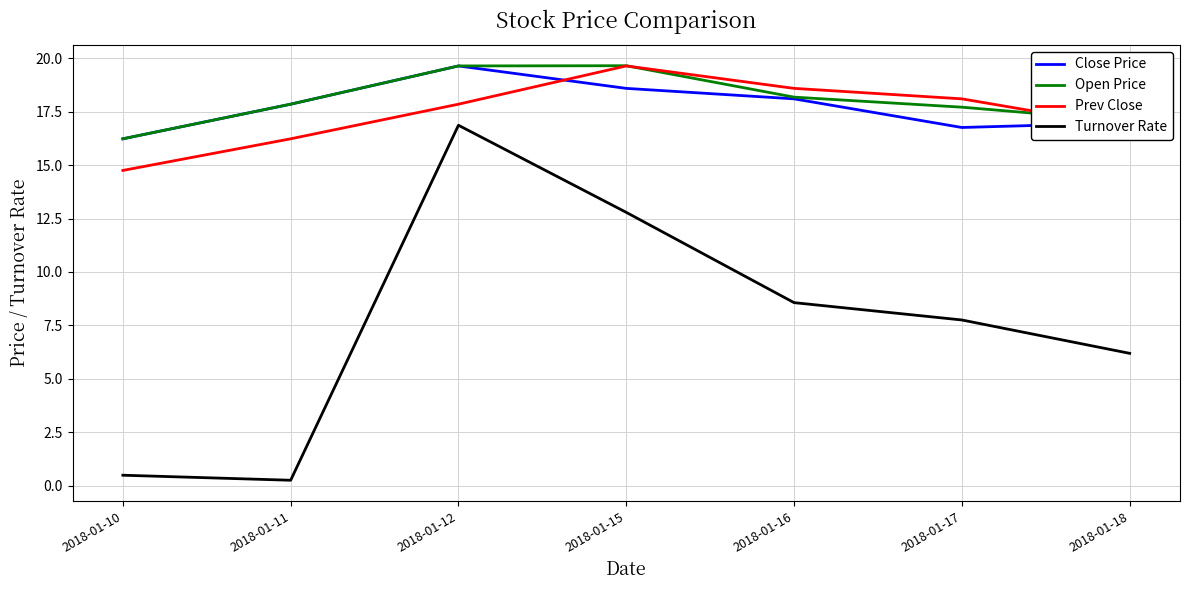

Is the value of Turnover Rate at 2018-01-12 greater than the value of Close Price at 2018-01-16?

No